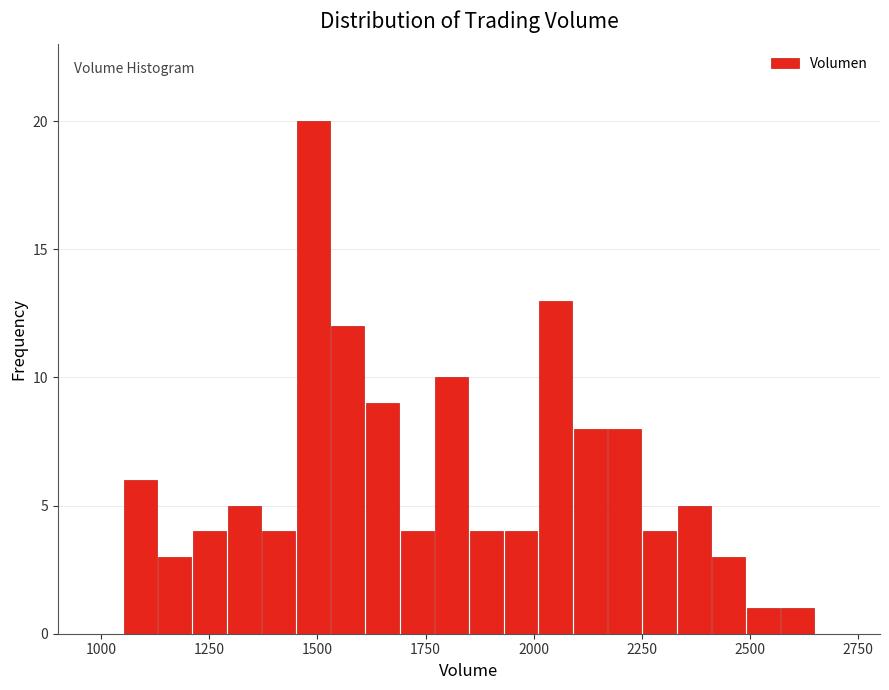

Around what value on the x-axis is the tallest bar? Give the approximate position of its centre, as read against the axis.

1500